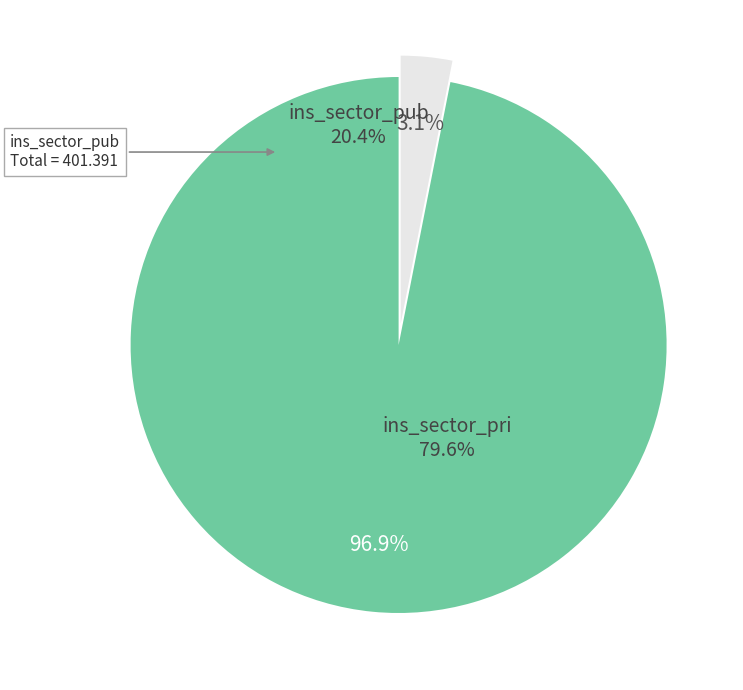

Does ins_sector_pub account for over 50% of the chart?

No